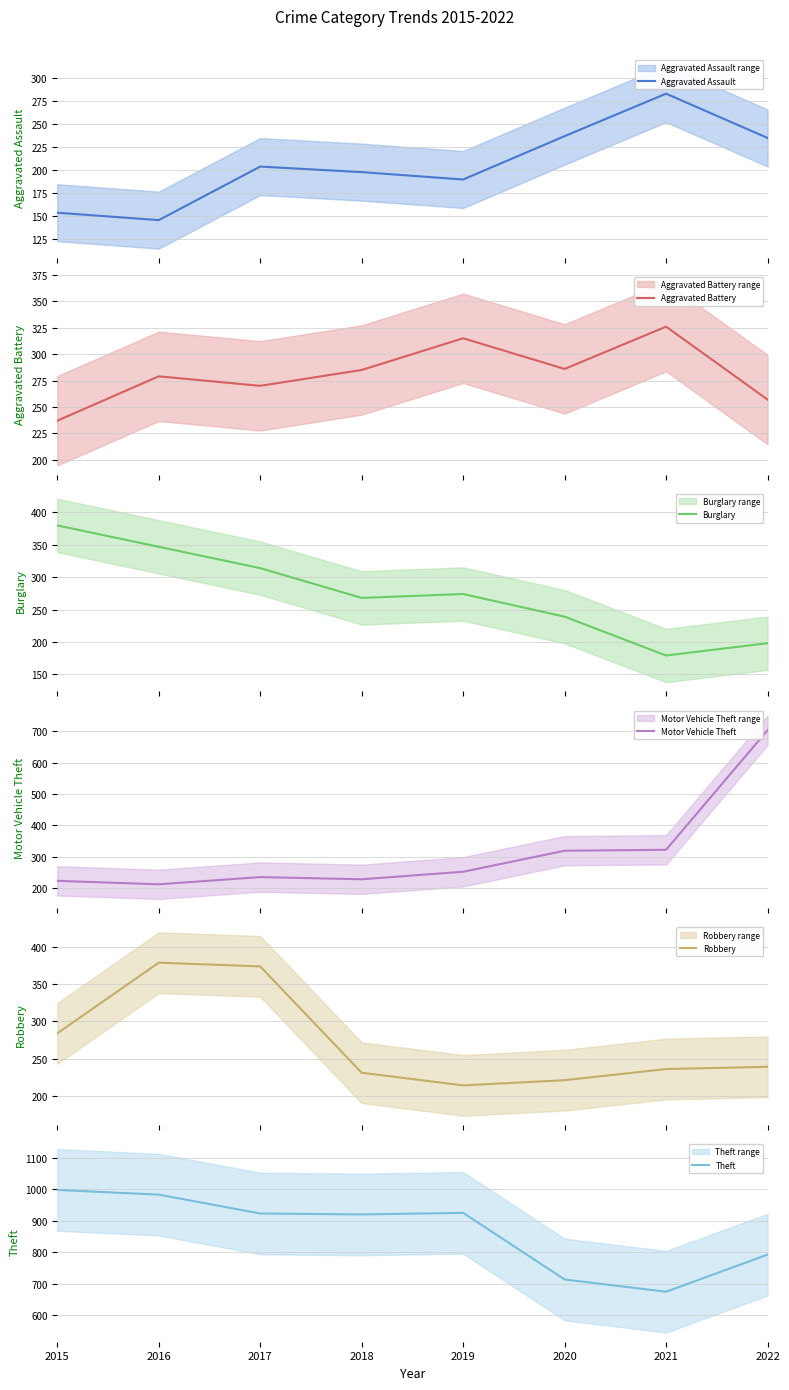

True or false: Aggravated Assault and Motor Vehicle Theft intersect in this chart.

False